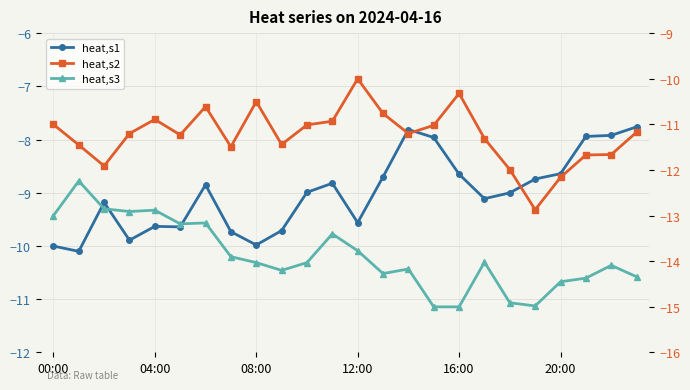

True or false: heat,s1 and heat,s2 intersect in this chart.

False